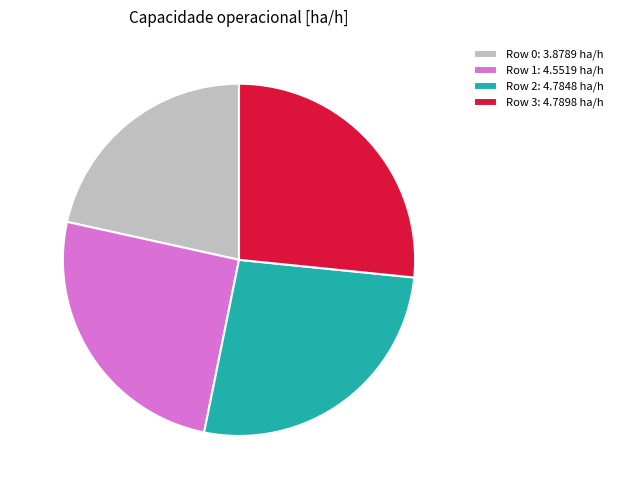

Is there a majority slice in this chart?

No